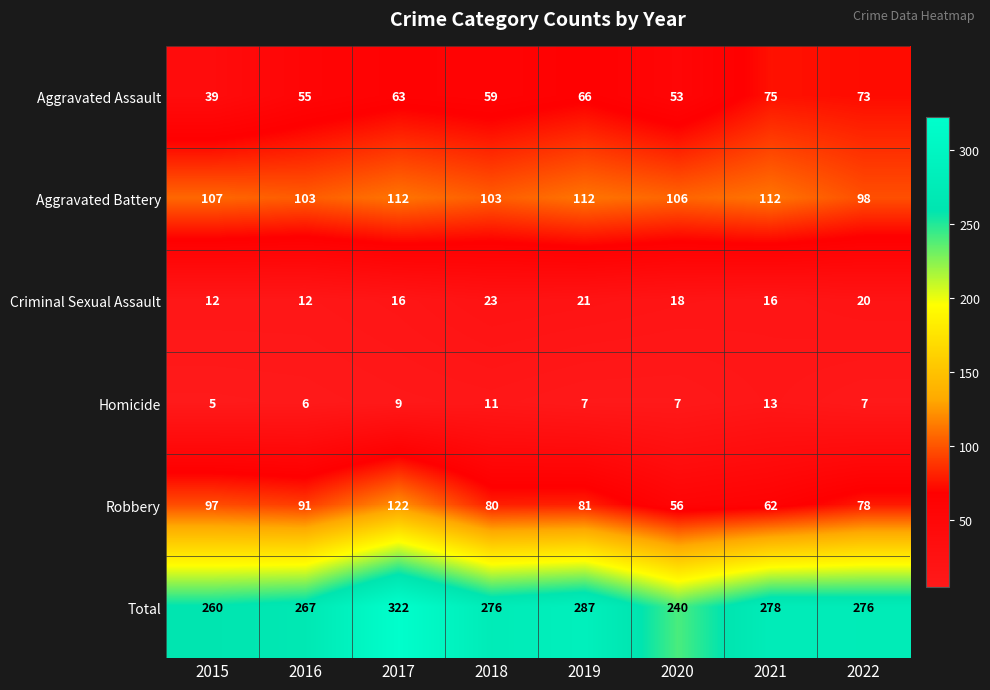

At 2016, list the series in order from largest to smallest.

Total, Aggravated Battery, Robbery, Aggravated Assault, Criminal Sexual Assault, Homicide